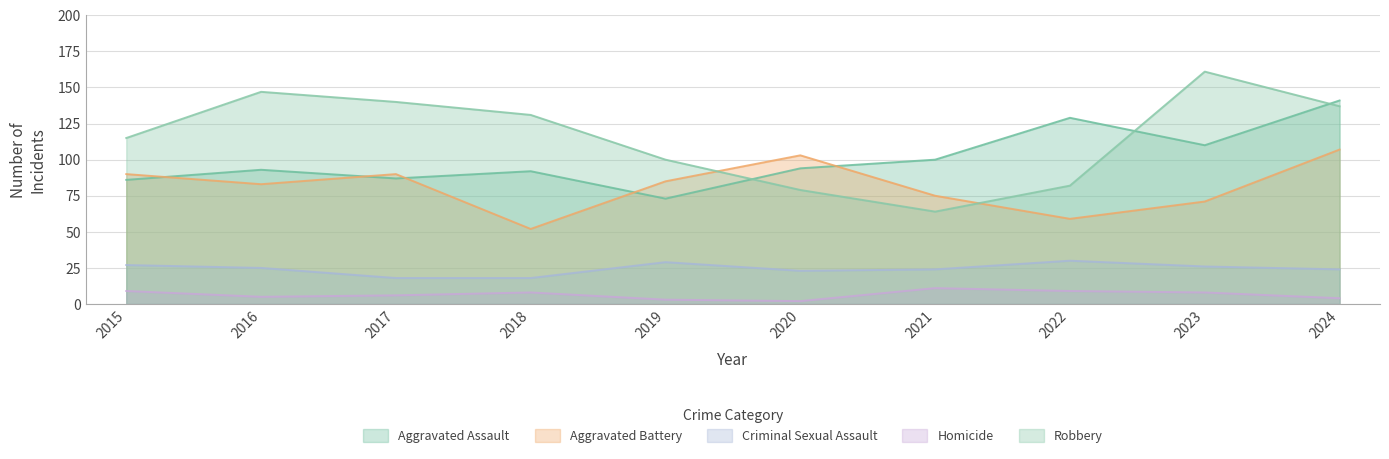

How many interior local peaks does the Aggravated Battery series have?

2